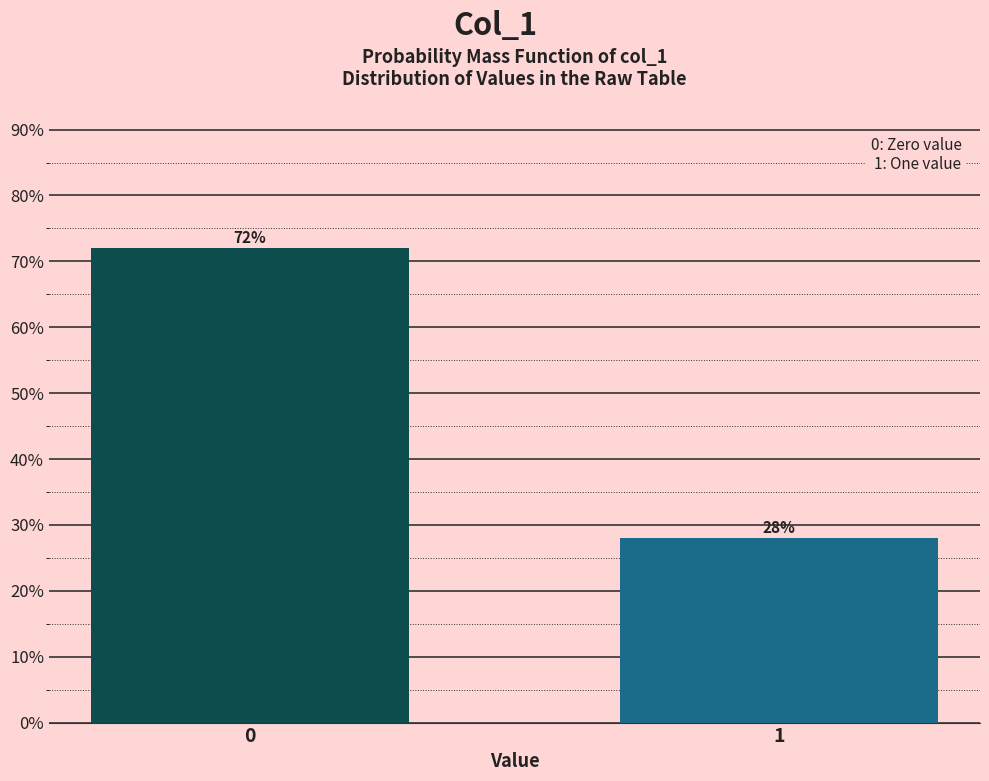

Reading left to right, transcribe all the data shown in this chart.

72.0	28.0